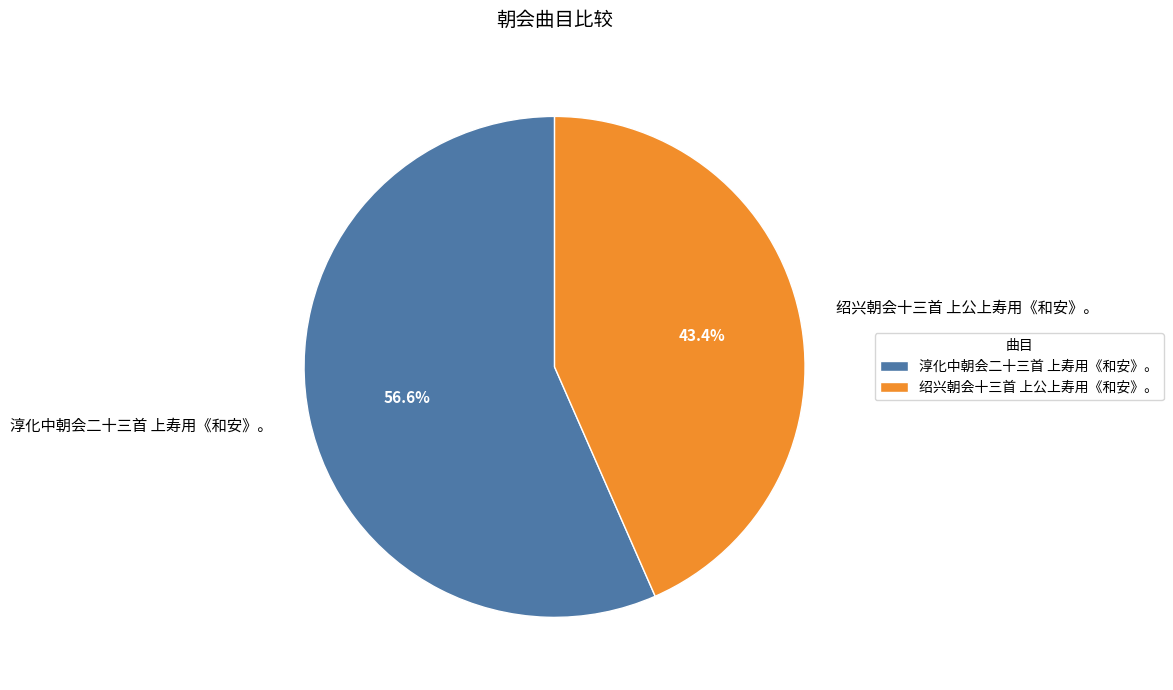

Approximately how many times larger is the value at 淳化中朝会二十三首 上寿用《和安》。 compared to 绍兴朝会十三首 上公上寿用《和安》。?

1.3